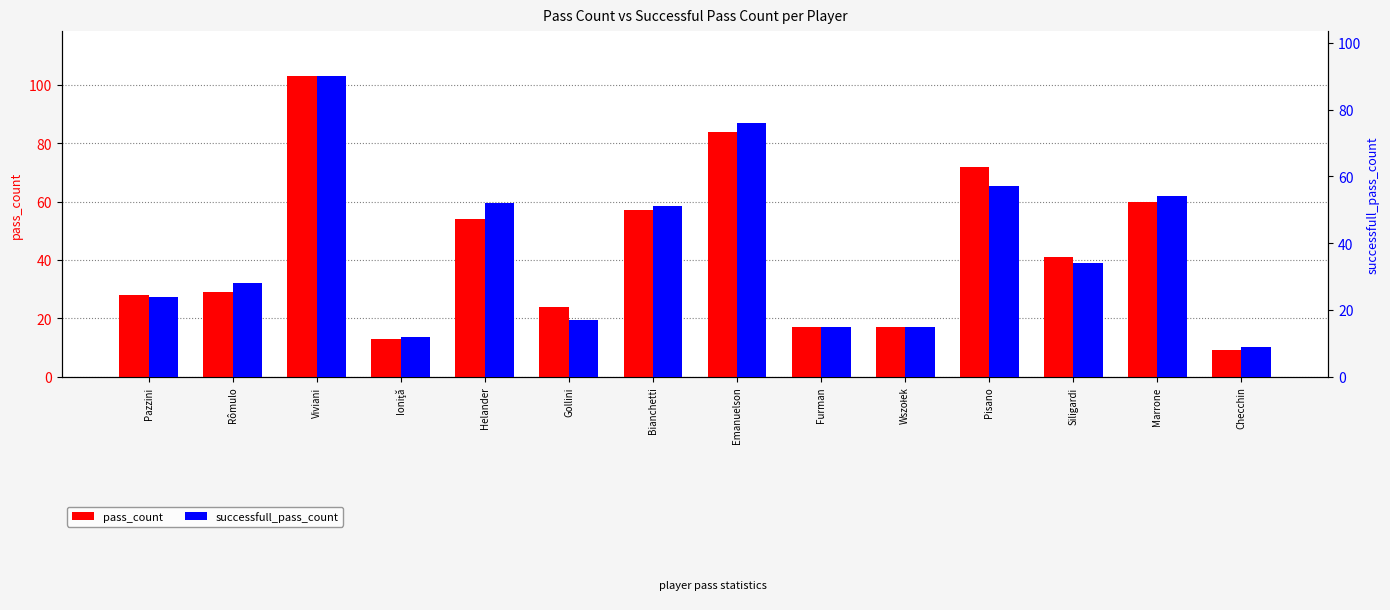

The pass_count series shows 16 at Checchin. True or false?

False